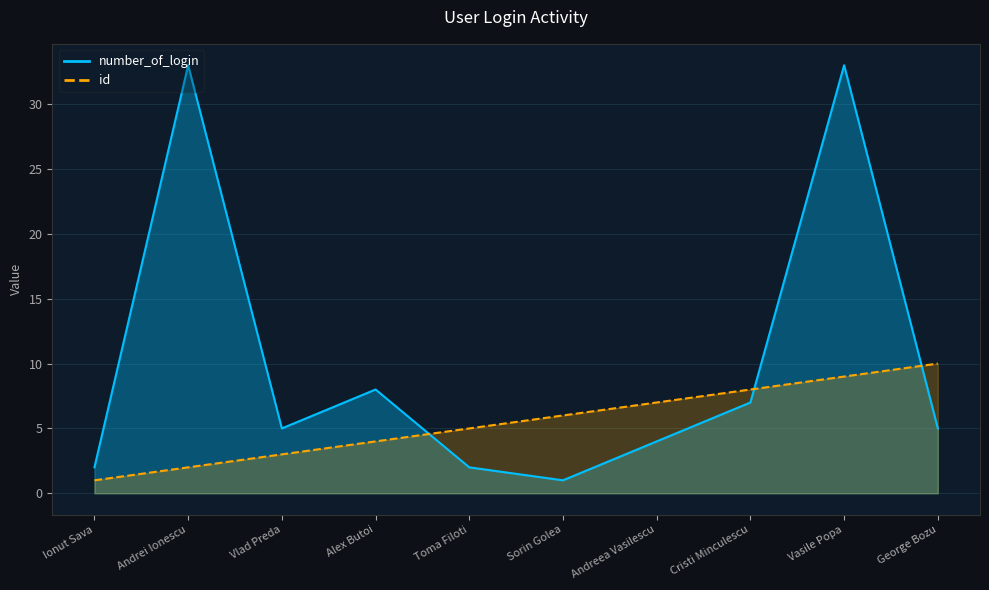

Reading right to left, what are all the values shown in this chart?

id: George Bozu=10	Vasile Popa=9	Cristi Minculescu=8	Andreea Vasilescu=7	Sorin Golea=6	Toma Filoti=5	Alex Butoi=4	Vlad Preda=3	Andrei Ionescu=2	Ionut Sava=1
number_of_login: George Bozu=5	Vasile Popa=33	Cristi Minculescu=7	Andreea Vasilescu=4	Sorin Golea=1	Toma Filoti=2	Alex Butoi=8	Vlad Preda=5	Andrei Ionescu=33	Ionut Sava=2